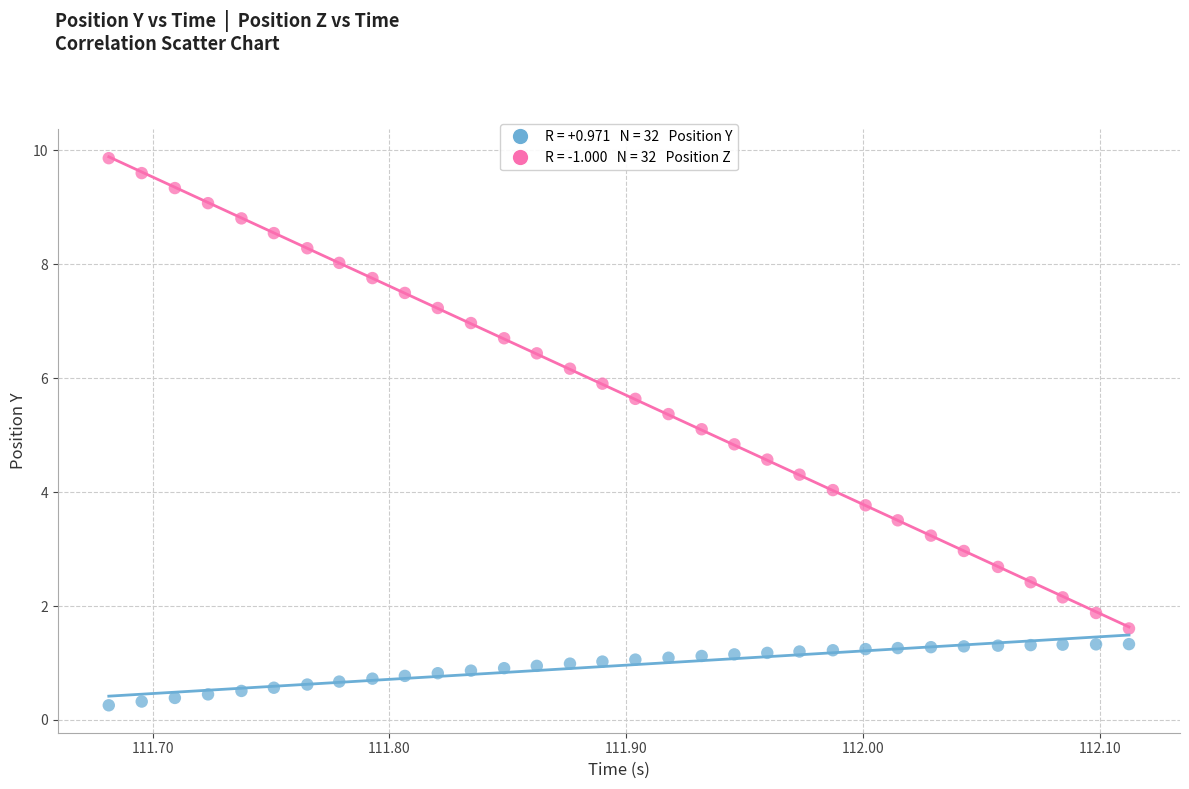

Across all data points, what is the range of Y values (max minus min)?

9.6